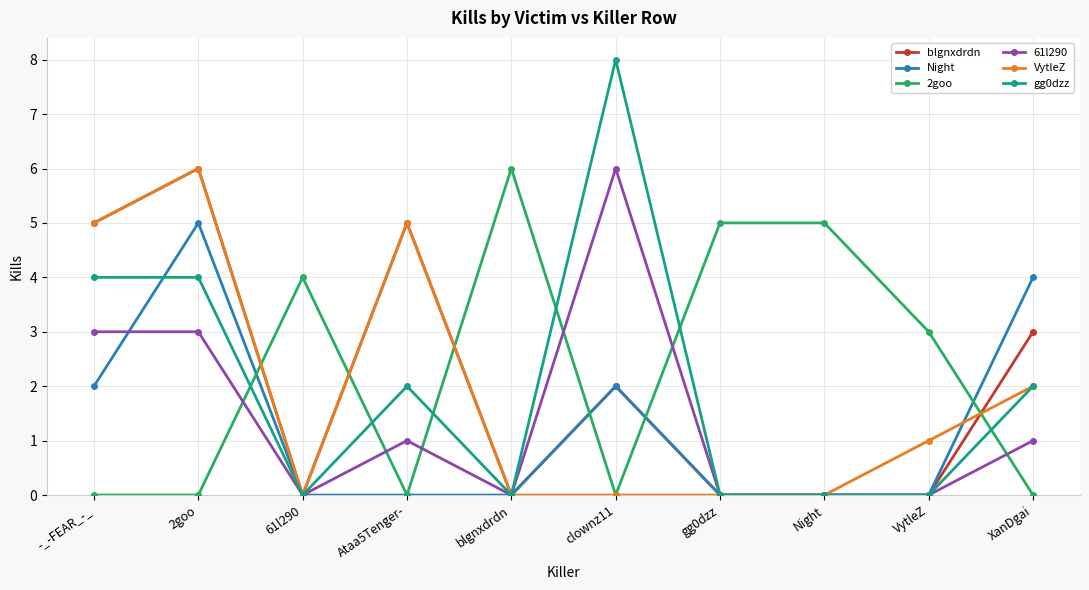

What are all the series names shown in the legend?

blgnxdrdn, Night, 2goo, 61l290, VytleZ, gg0dzz